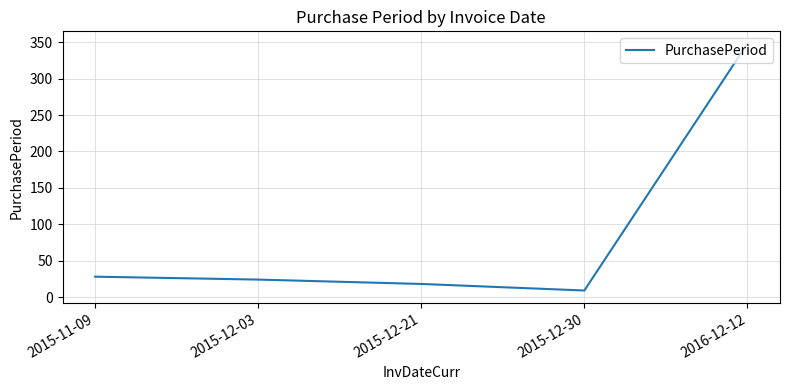

The chart shows a value of 568 at 2016-12-12. True or false?

False